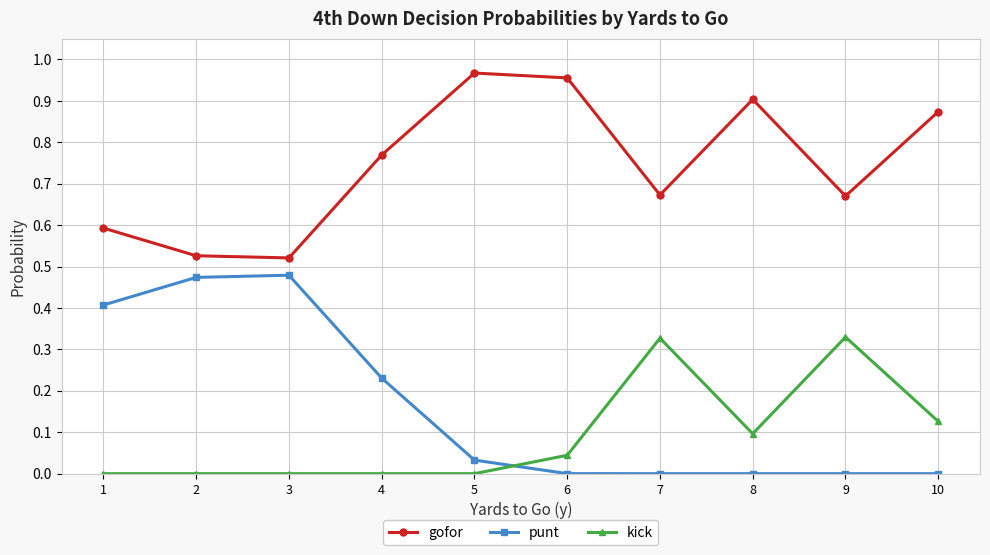

List the series in order of their peak value, lowest first.

kick, punt, gofor